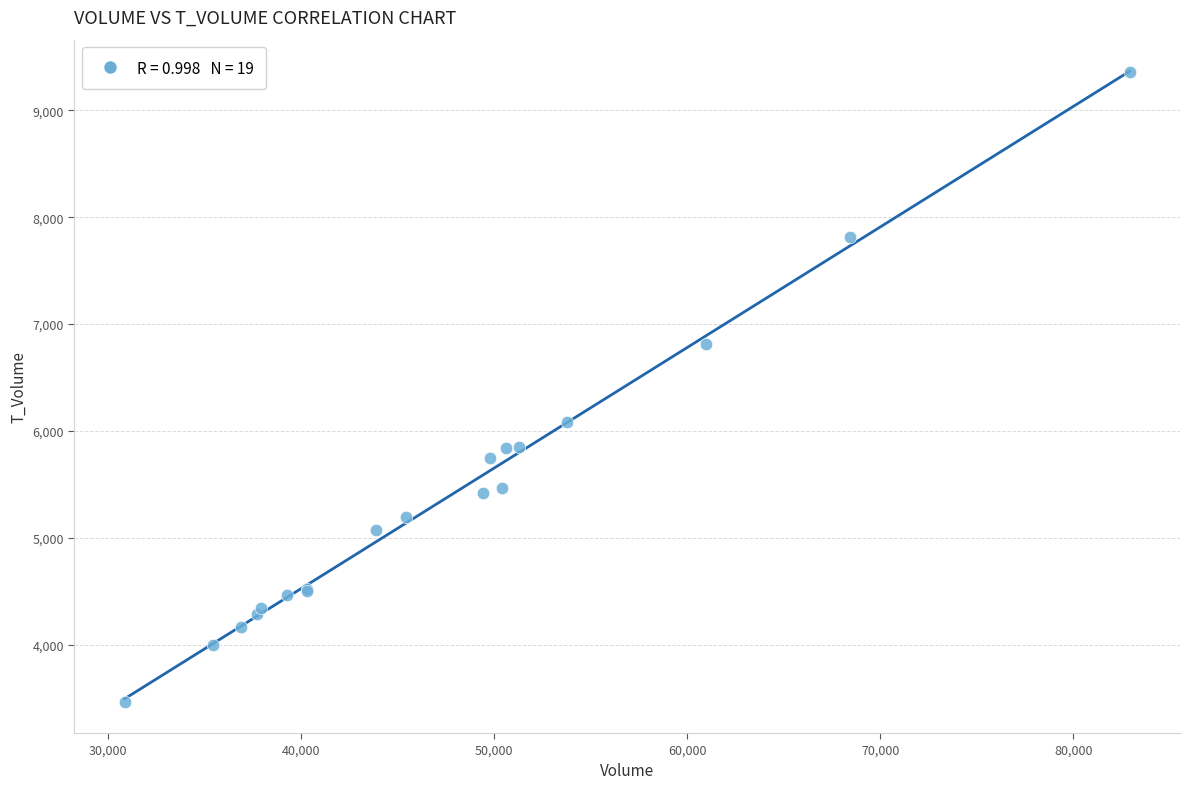

What Y value in the scatter plot is closest to 6412?

6084